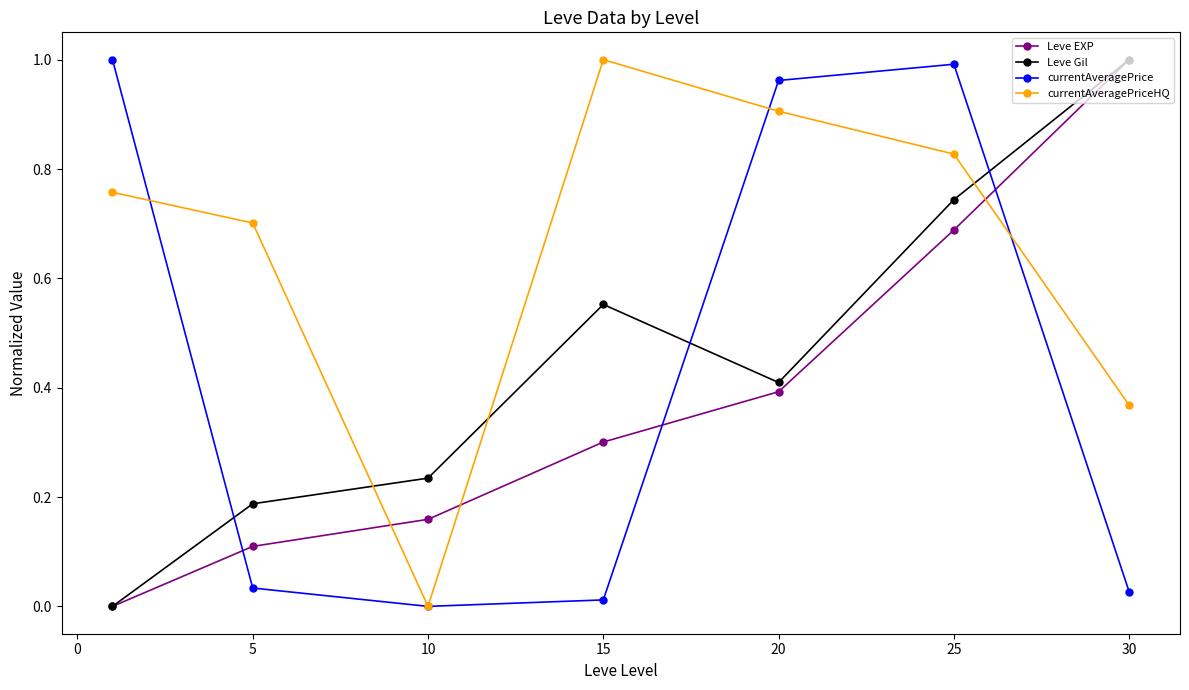

Which series has the largest total across all categories?

currentAveragePriceHQ